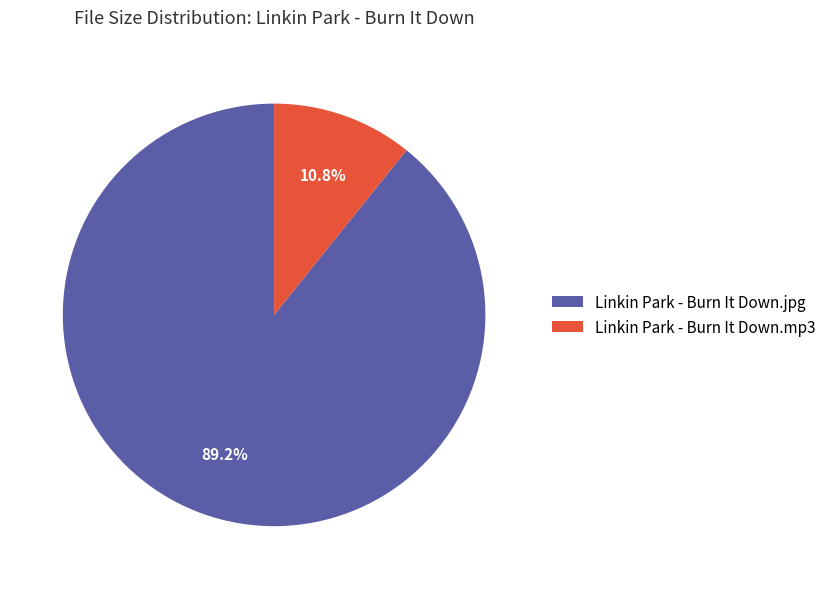

Which has a higher value, Linkin Park - Burn It Down.mp3 or Linkin Park - Burn It Down.jpg?

Linkin Park - Burn It Down.jpg